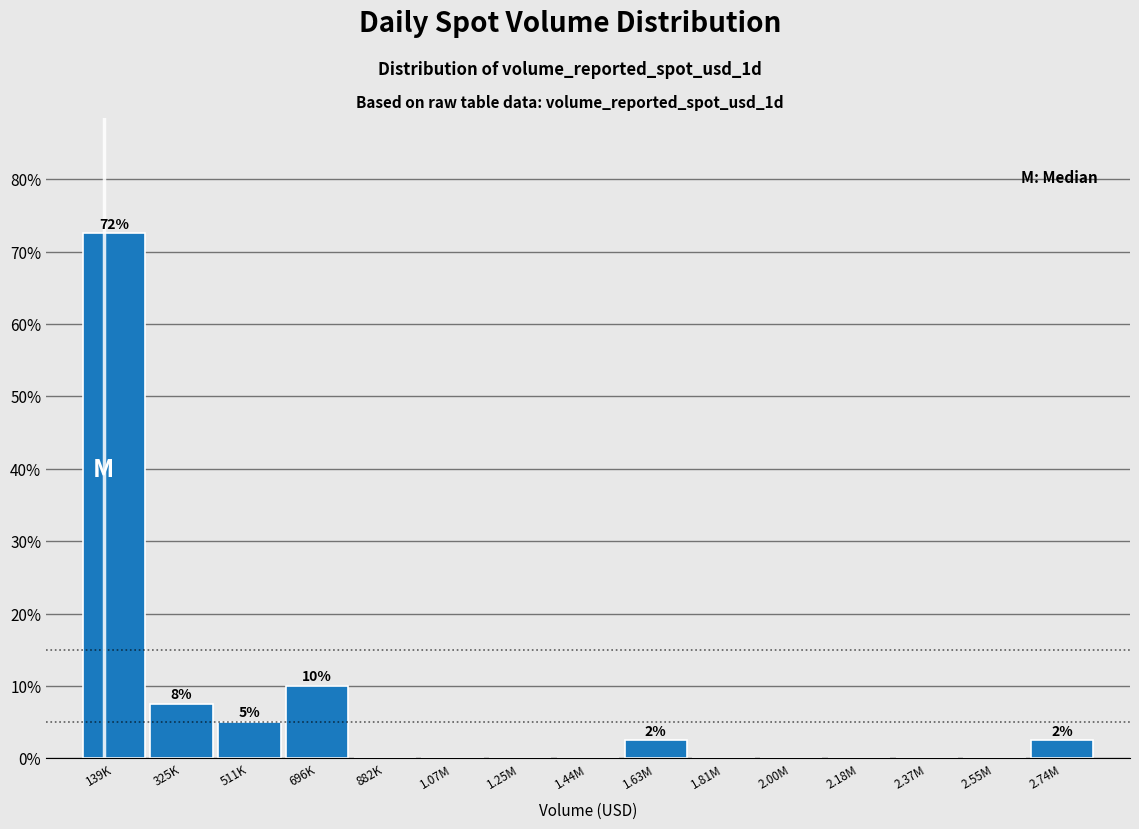

Reading left to right, list all the values displayed in this chart.

139K=72.5	325K=7.5	511K=5.0	696K=10.0	882K=0.0	1.07M=0.0	1.25M=0.0	1.44M=0.0	1.63M=2.5	1.81M=0.0	2.00M=0.0	2.18M=0.0	2.37M=0.0	2.55M=0.0	2.74M=2.5